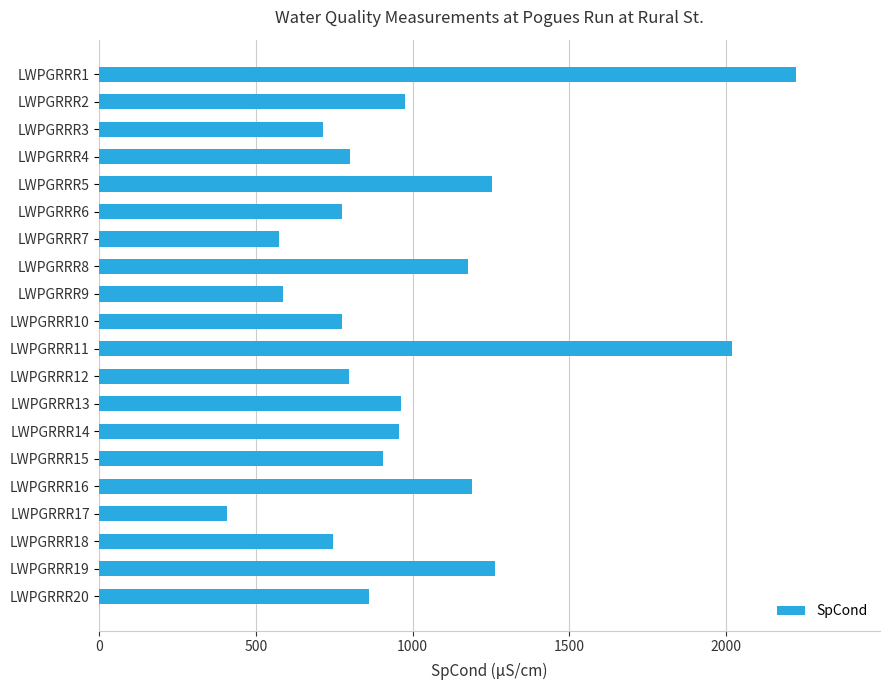

What is the approximate value at LWPGRRR13?

963.8